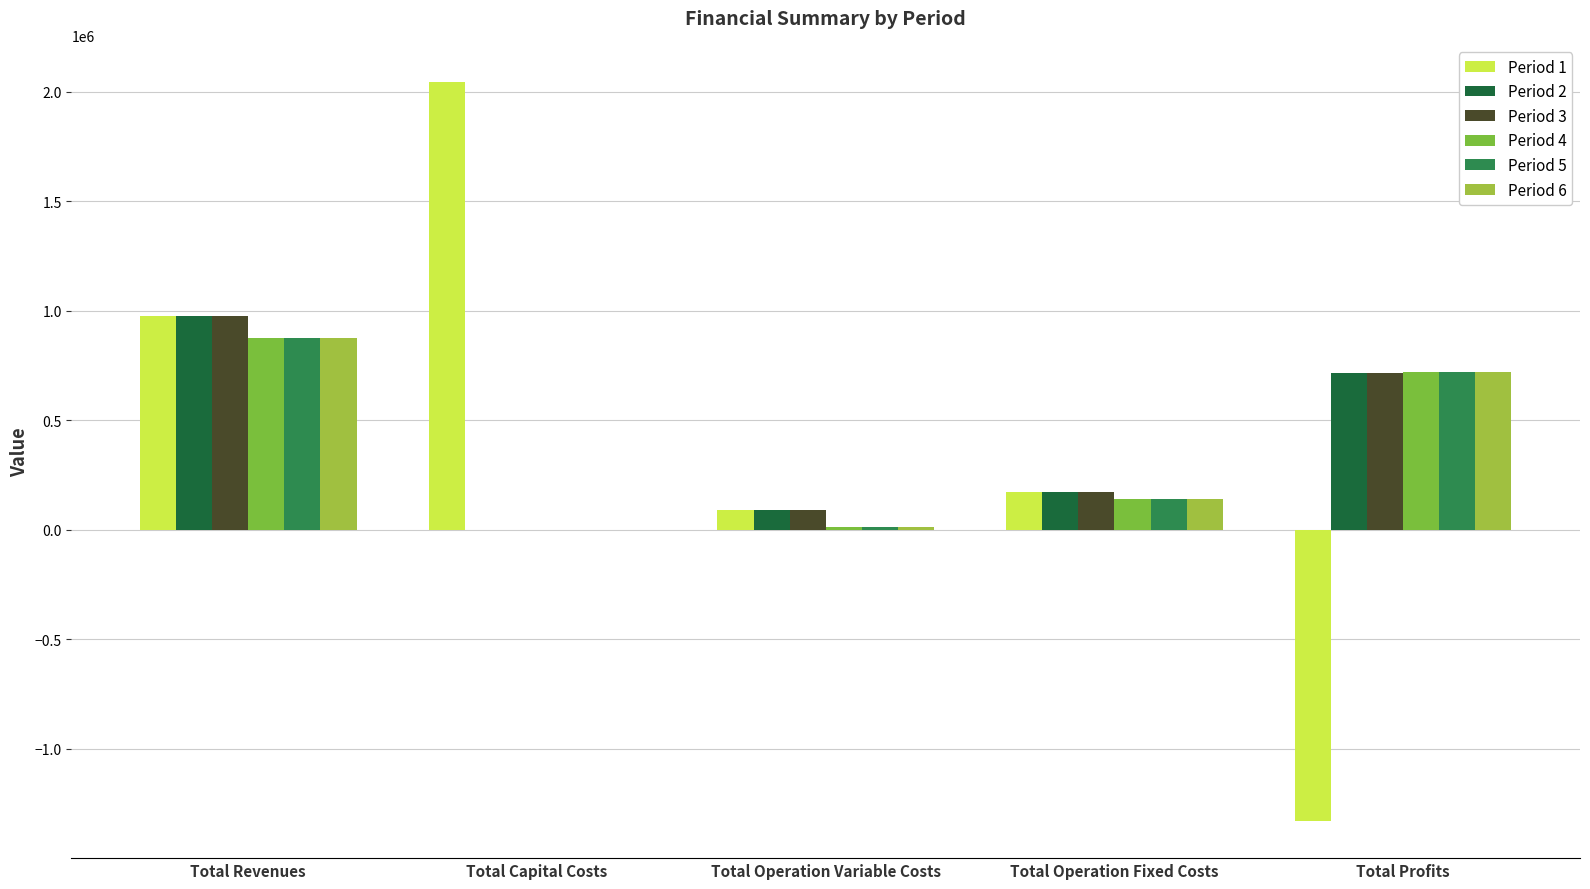

How many distinct data groups are displayed?

6